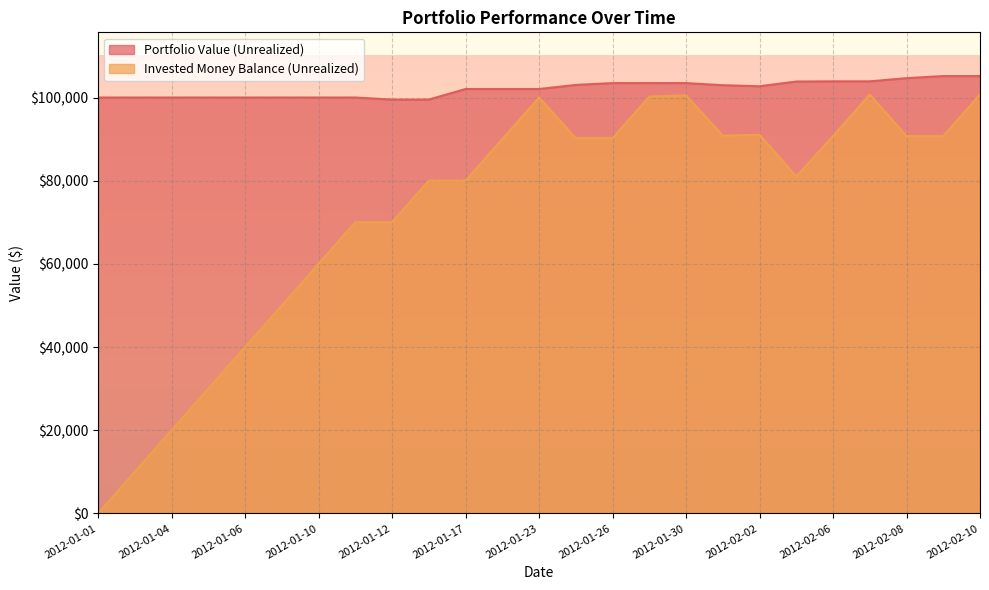

What is the total value across all series at 2012-01-01?

100000.0